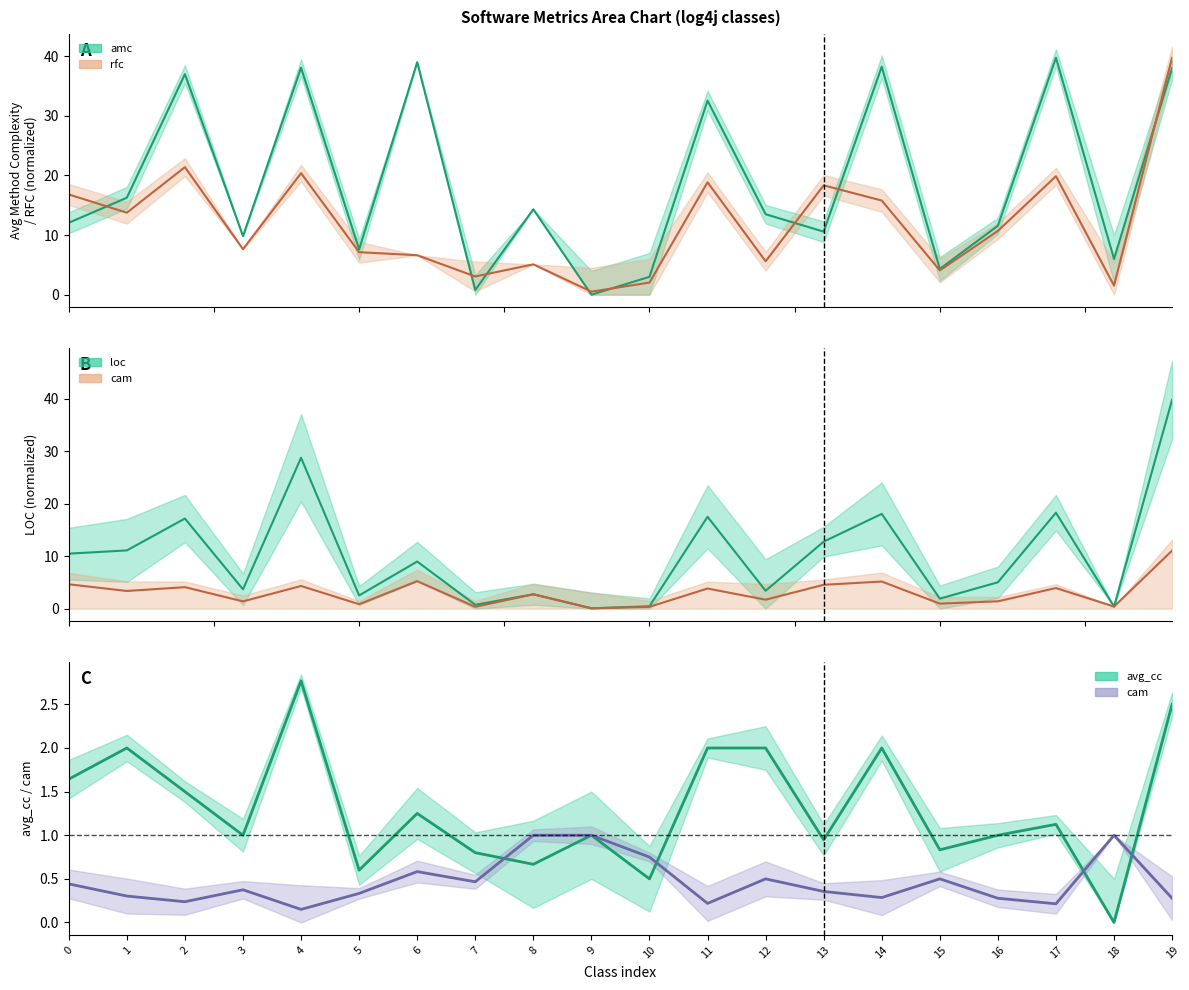

Which series has the widest spread of values?

avg_cc